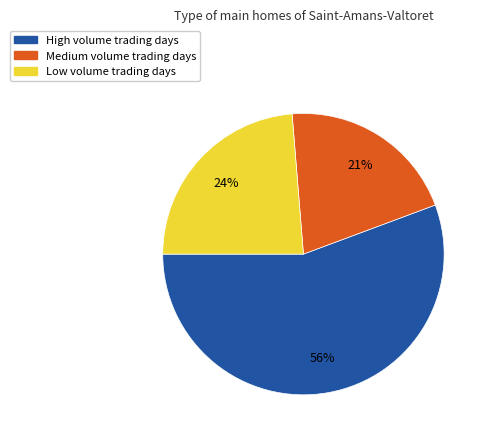

Does any single category account for the majority?

Yes